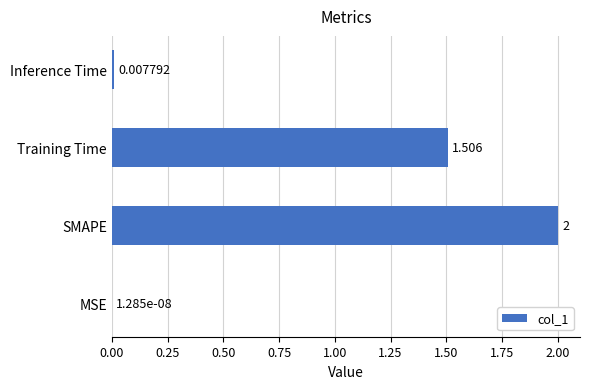

At which label is the value closest to 1?

Training Time